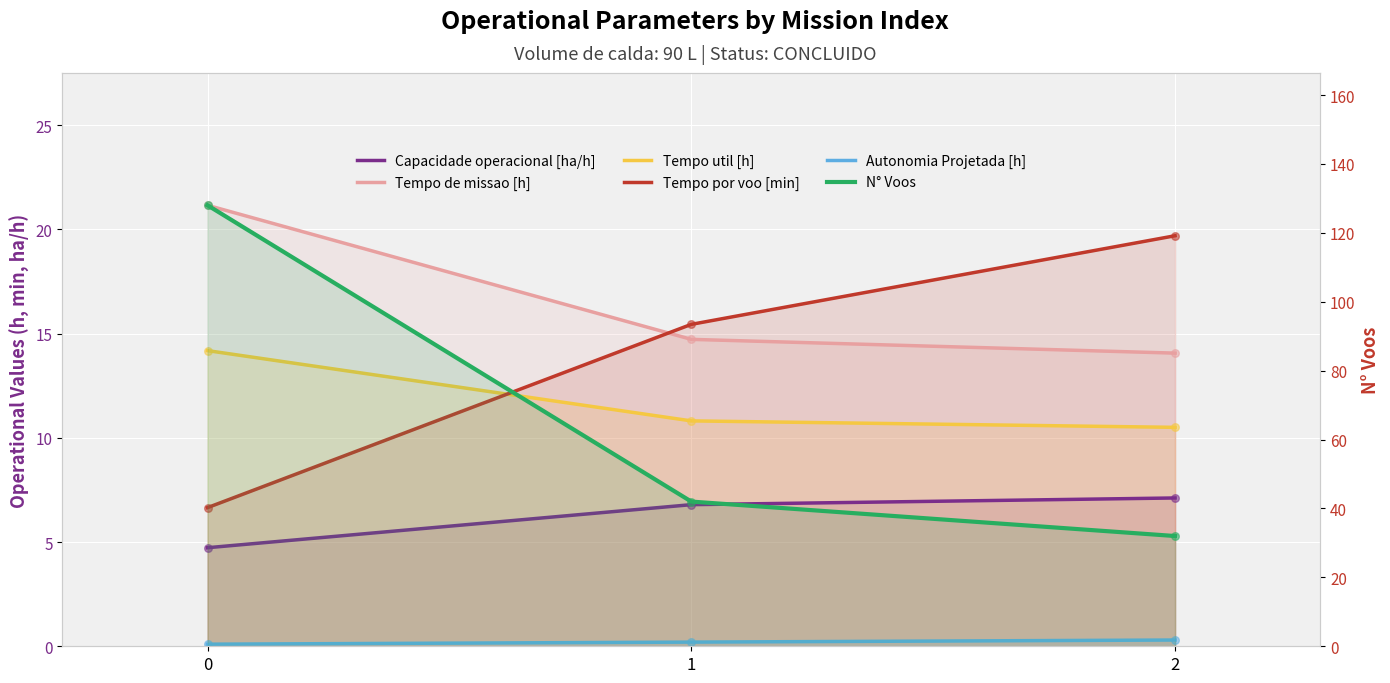

At how many categories does at least one series exceed 23?

3